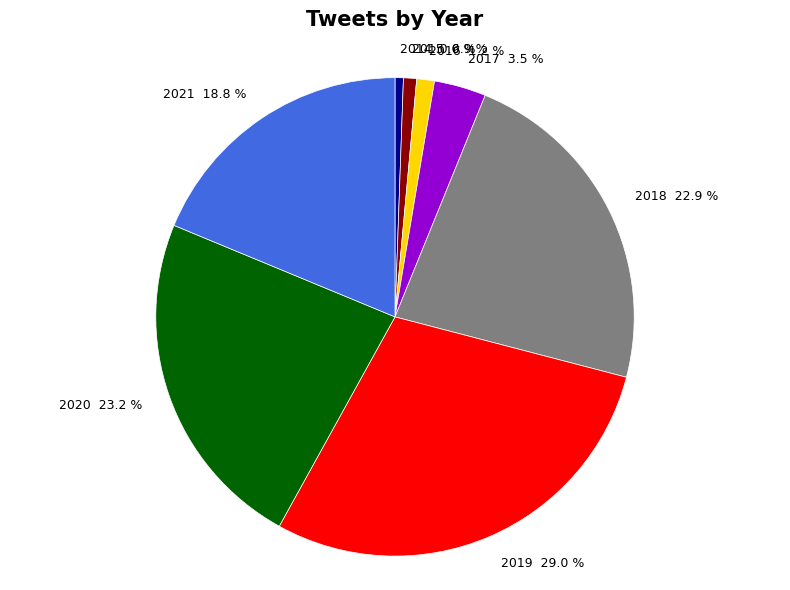

Is there any slice that represents more than half of the pie?

No